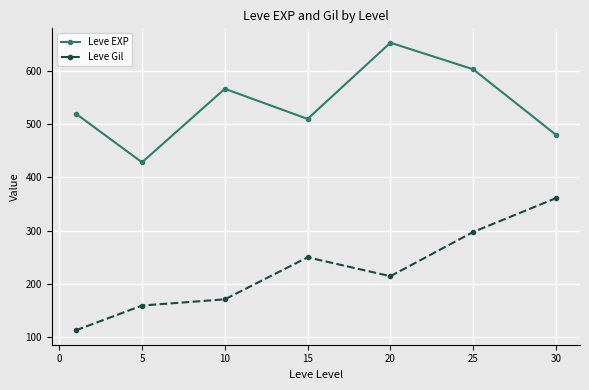

What is the value of the Leve Gil point at the 7th from the left?

361.0